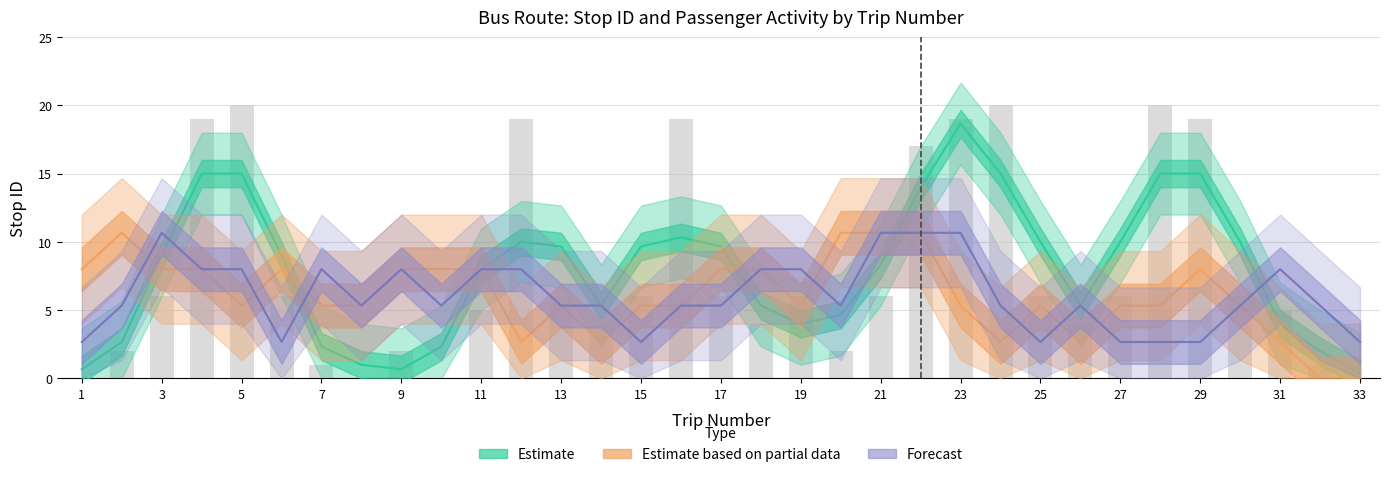

What is the value of the pick_up_count bar at the 10th from the left?

2